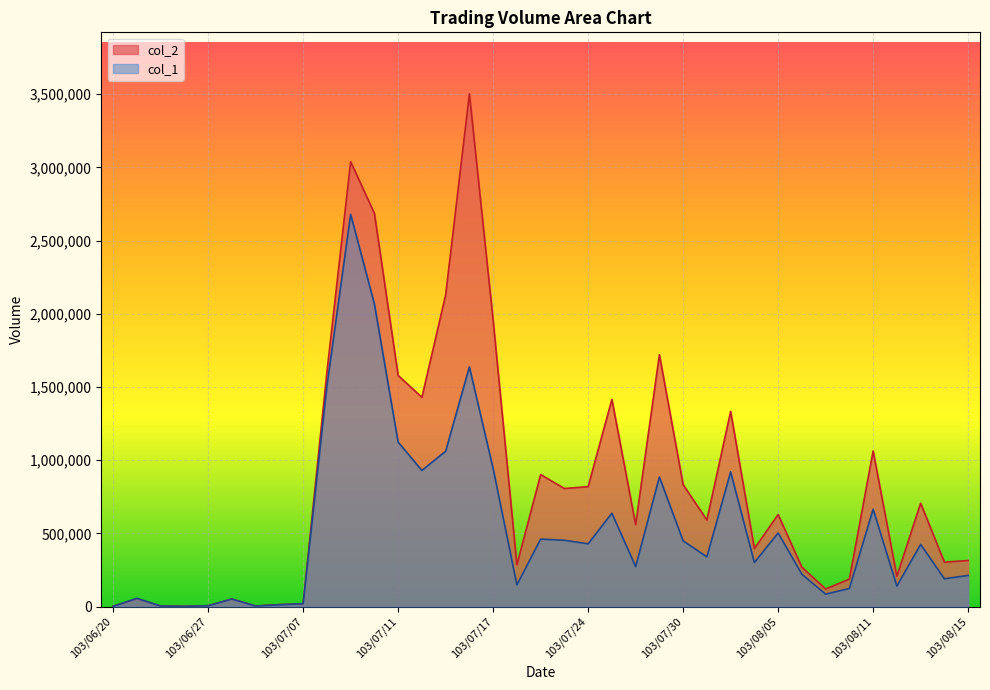

How many lines are shown in the chart?

2